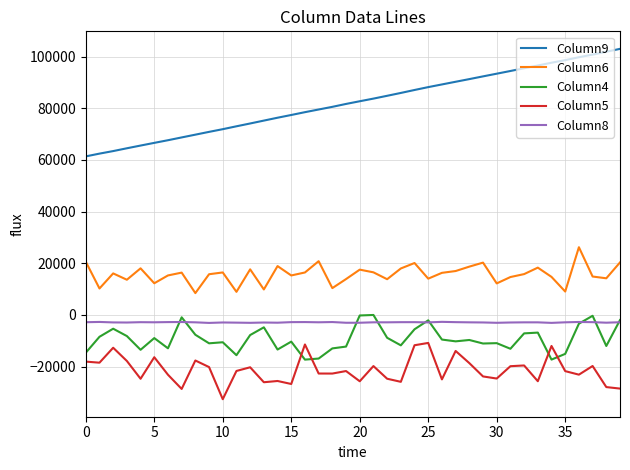

What is the smallest value displayed?

-32608